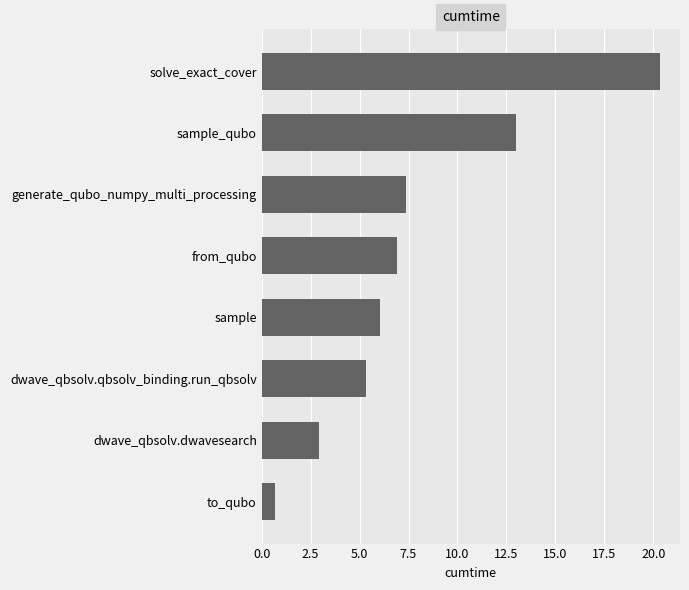

Reading bottom to top, what are all the values shown in this chart?

to_qubo=0.7	dwave_qbsolv.dwavesearch=2.9	dwave_qbsolv.qbsolv_binding.run_qbsolv=5.3	sample=6.0	from_qubo=6.9	generate_qubo_numpy_multi_processing=7.4	sample_qubo=13.0	solve_exact_cover=20.3